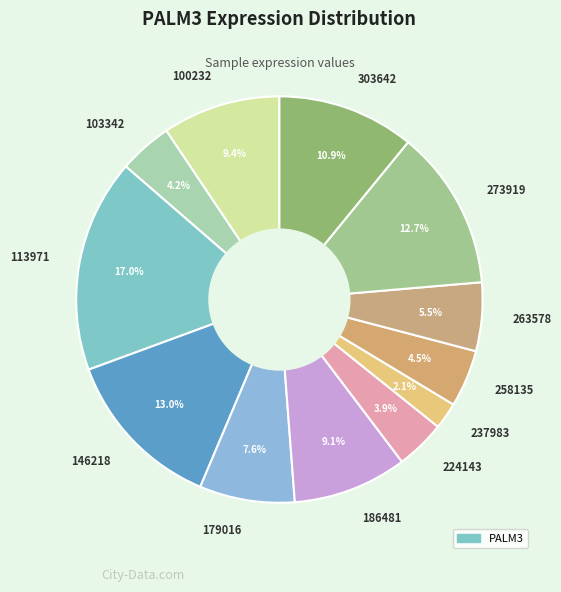

Which has a higher value, 263578 or 258135?

263578